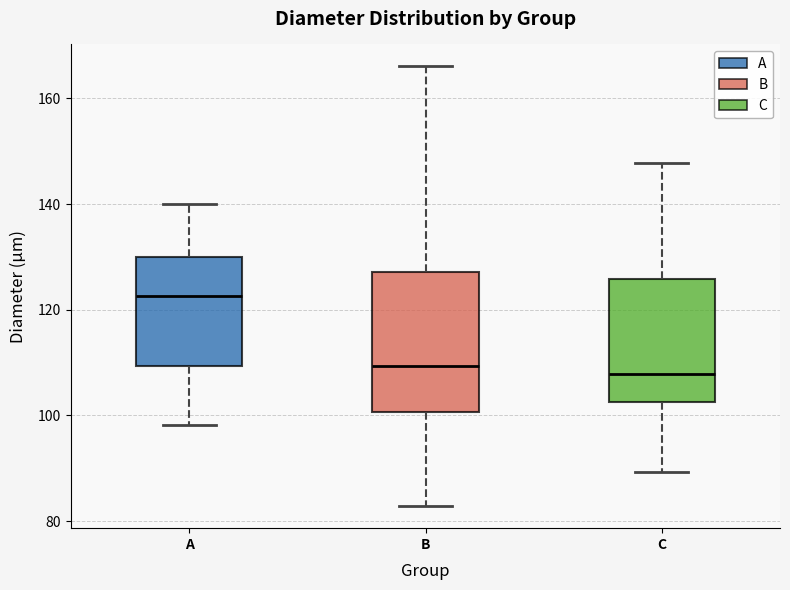

Comparing the boxes themselves (not the whiskers), which one is the tallest?

B